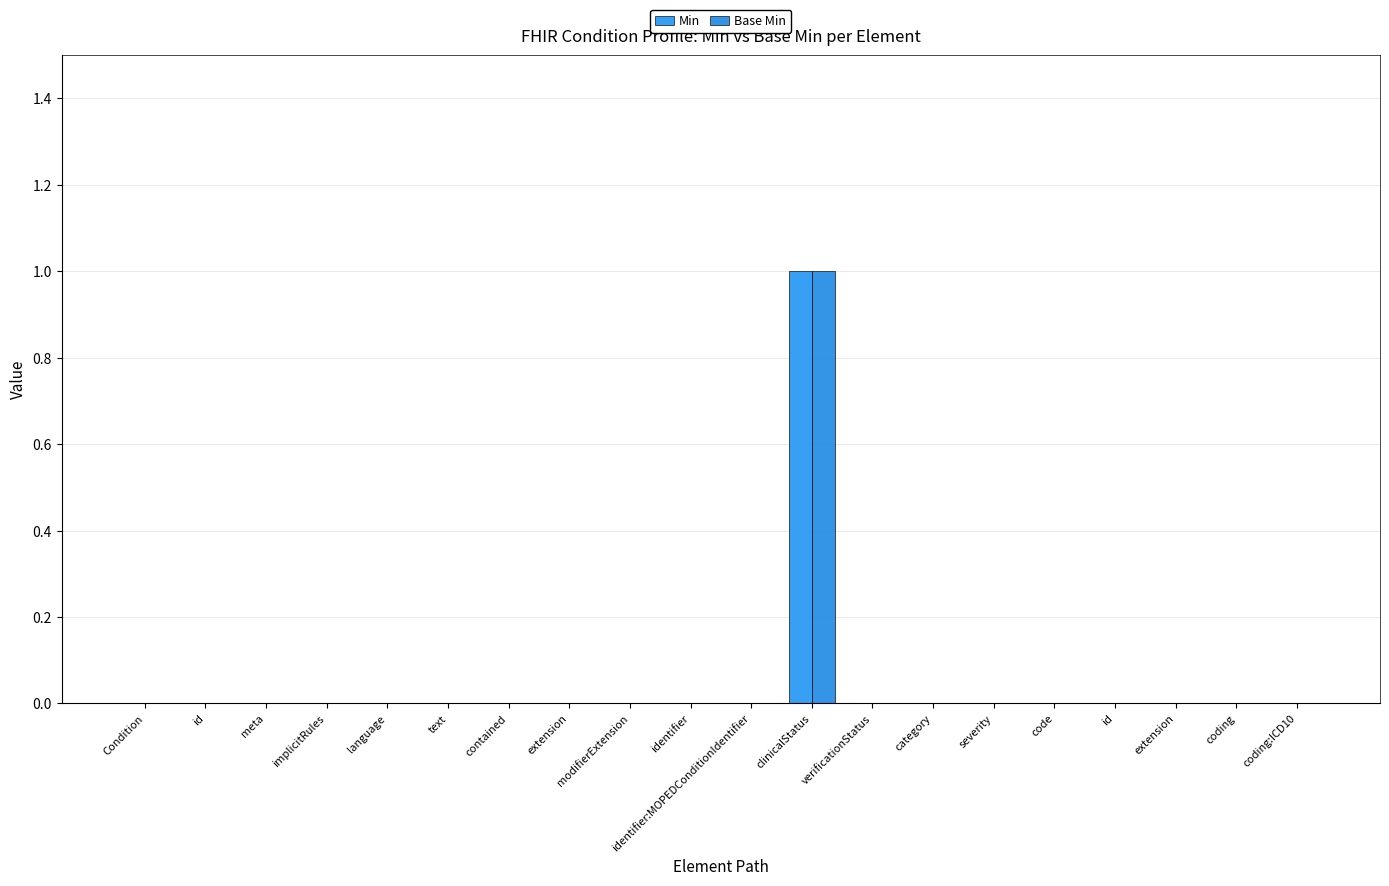

What is the maximum value shown in the chart?

1